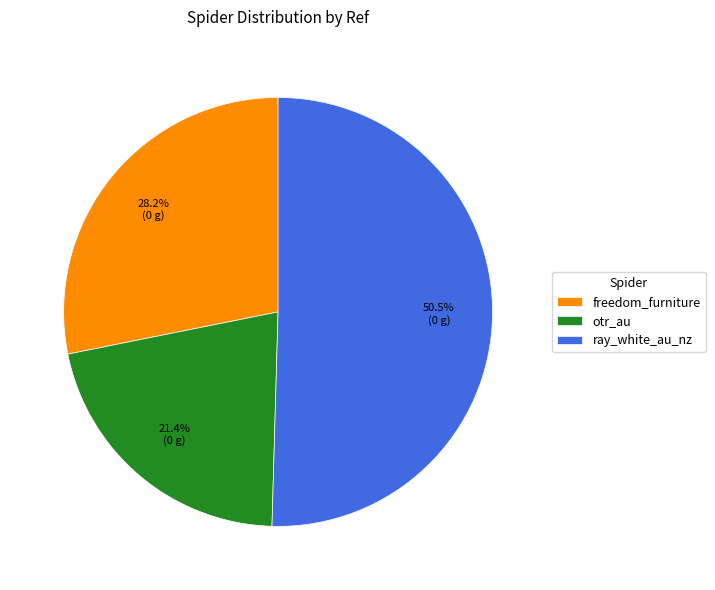

Between freedom_furniture and ray_white_au_nz, which is larger?

ray_white_au_nz